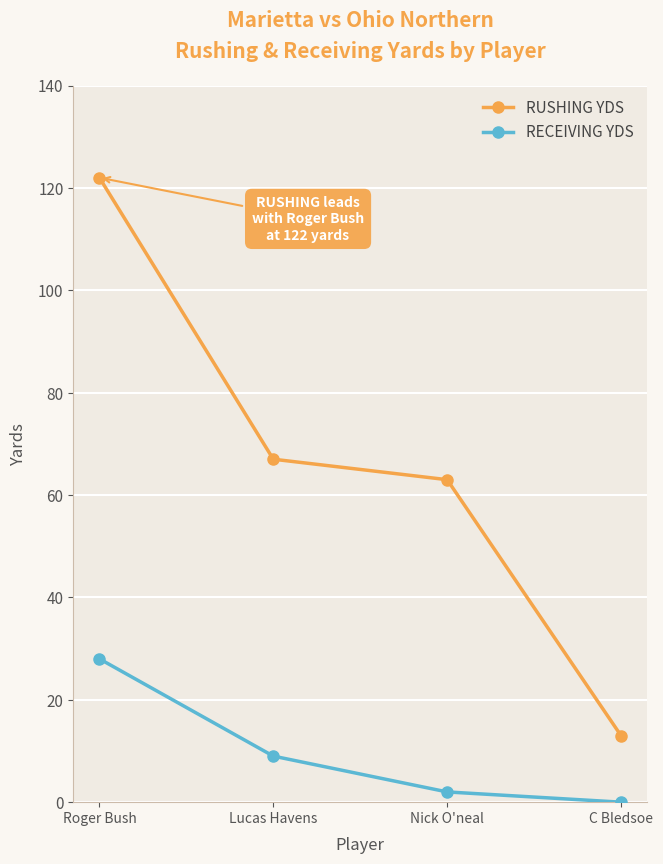

List the labels in order of RECEIVING YDS value, largest first.

Roger Bush, Lucas Havens, Nick O'neal, C Bledsoe